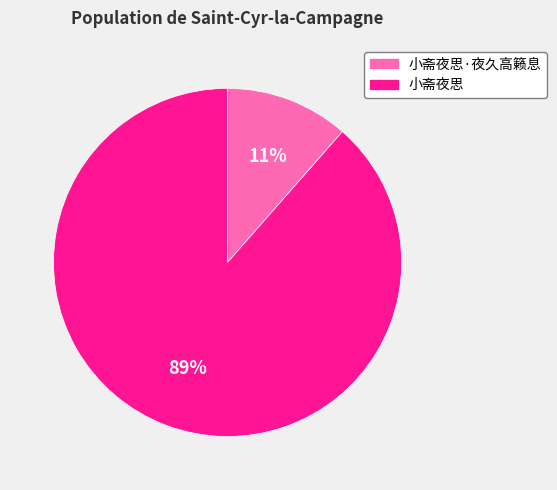

What is the majority slice?

小斋夜思